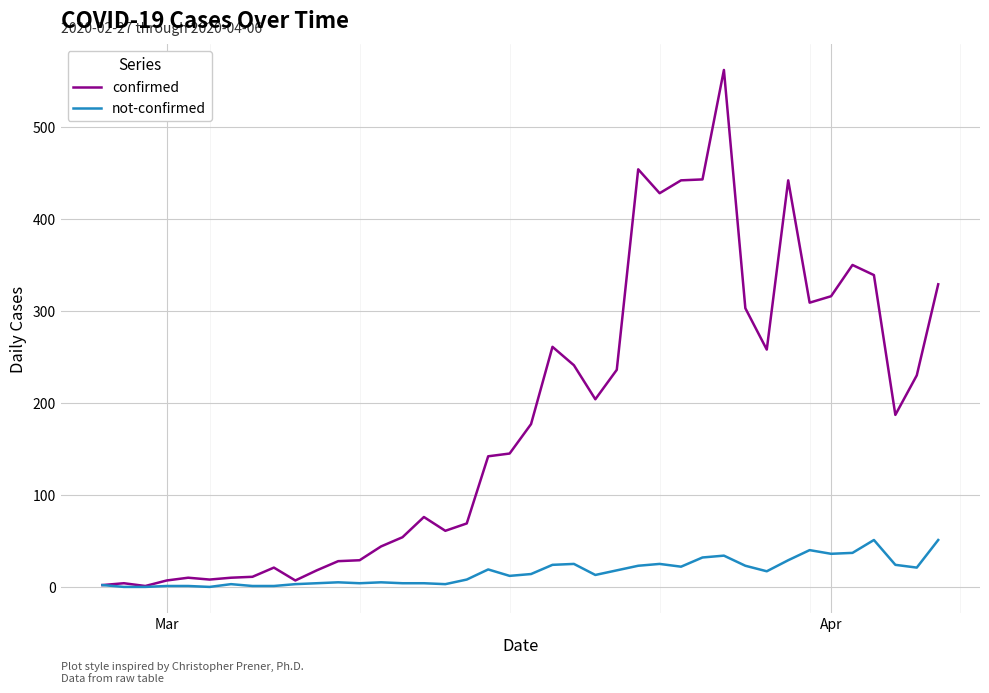

List the series in order of their peak value, lowest first.

not-confirmed, confirmed